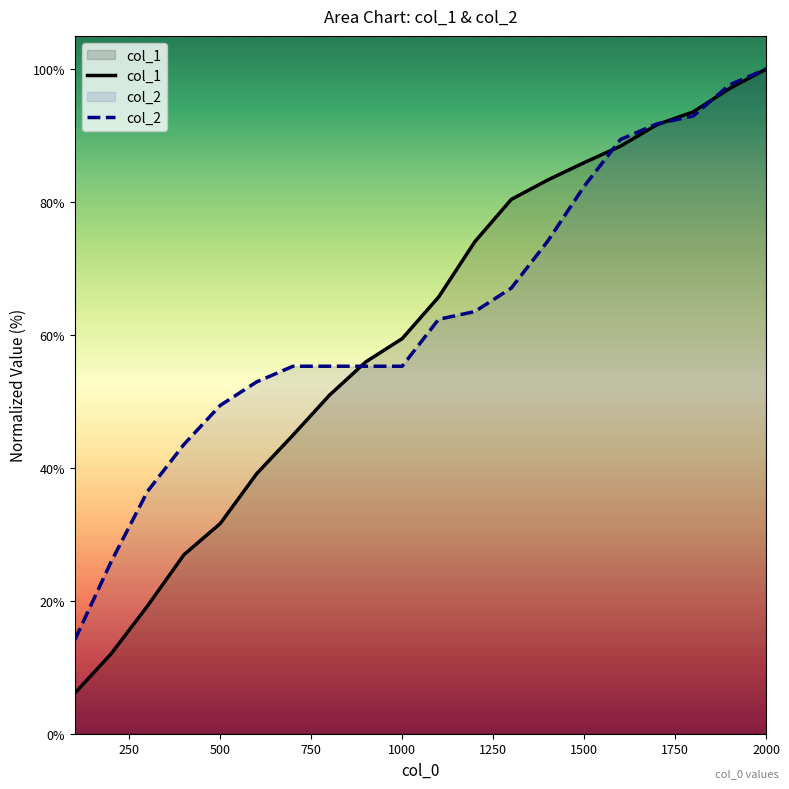

Is the value of col_2 at 600 greater than the value of col_1 at 1200?

No